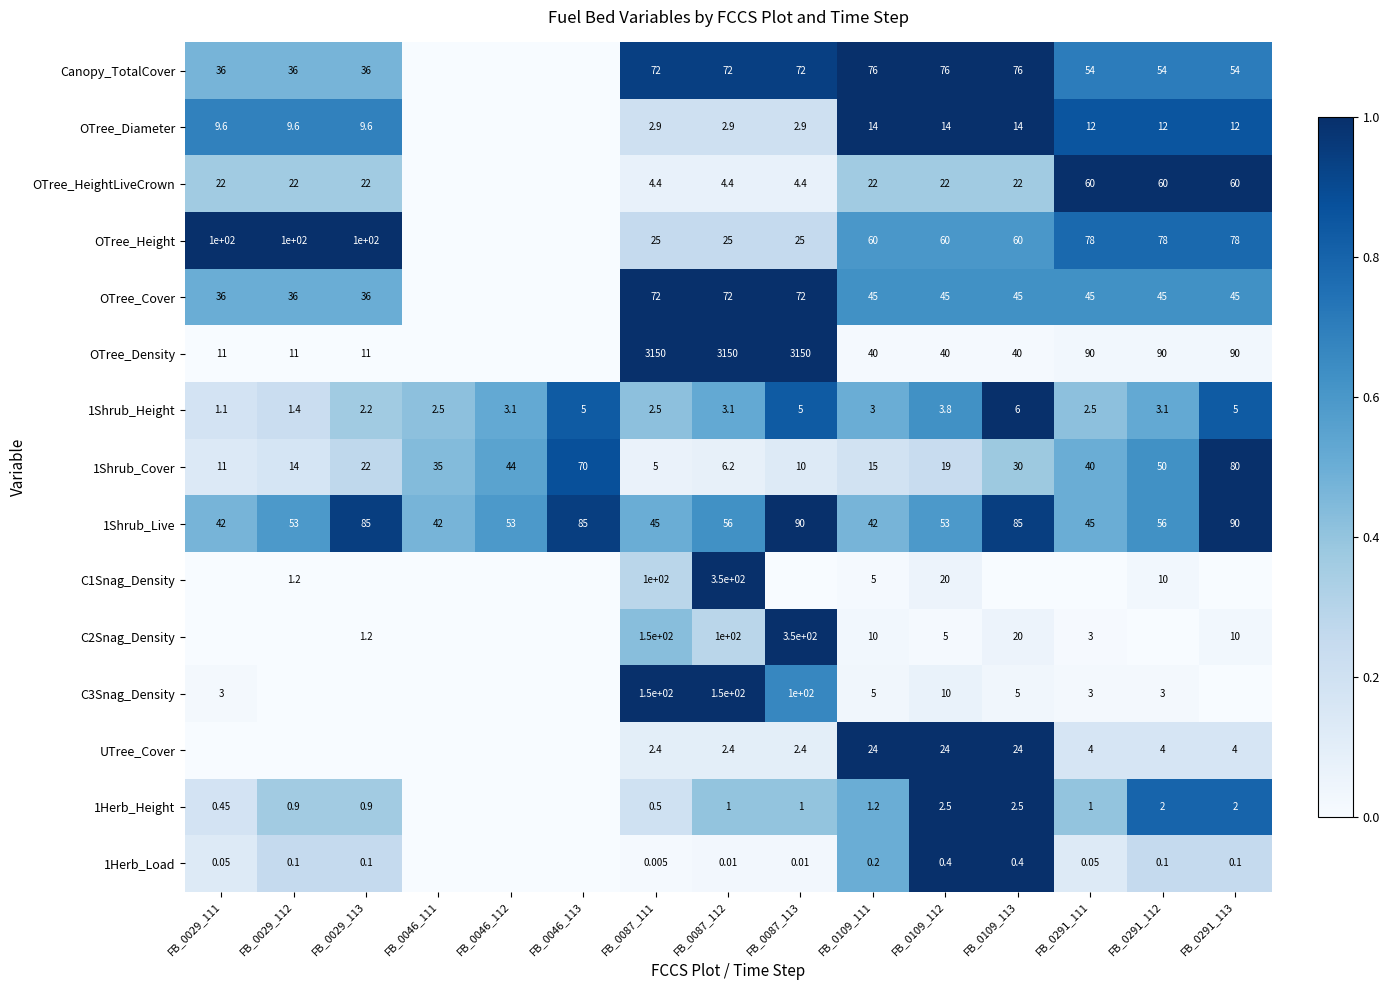

What is the difference between the highest and lowest values at FB_0029_113?

1.0